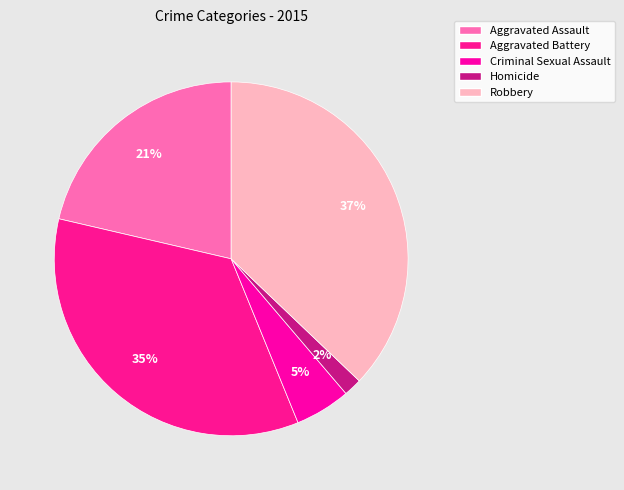

What is the largest slice in the pie chart?

Robbery